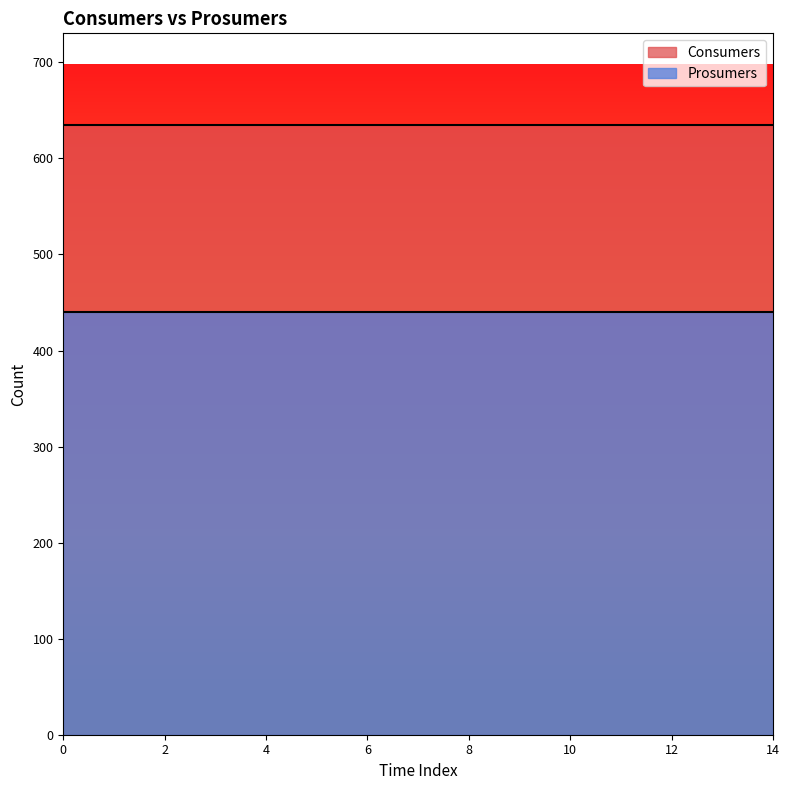

What is the difference between the highest and lowest values at 3?

195